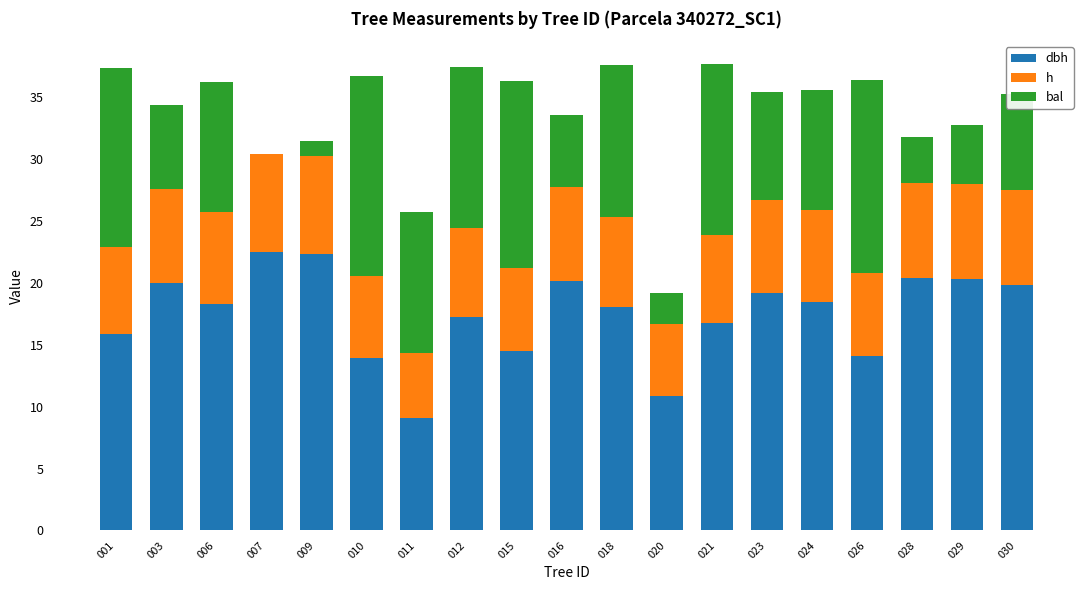

What is the total value across all series at 009?

31.5